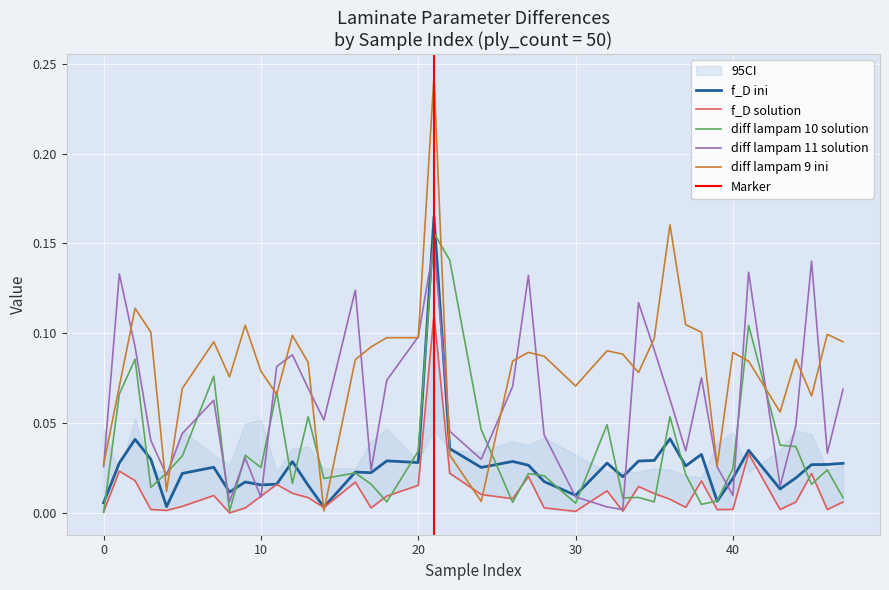

Which label corresponds to the largest value in the chart?

21